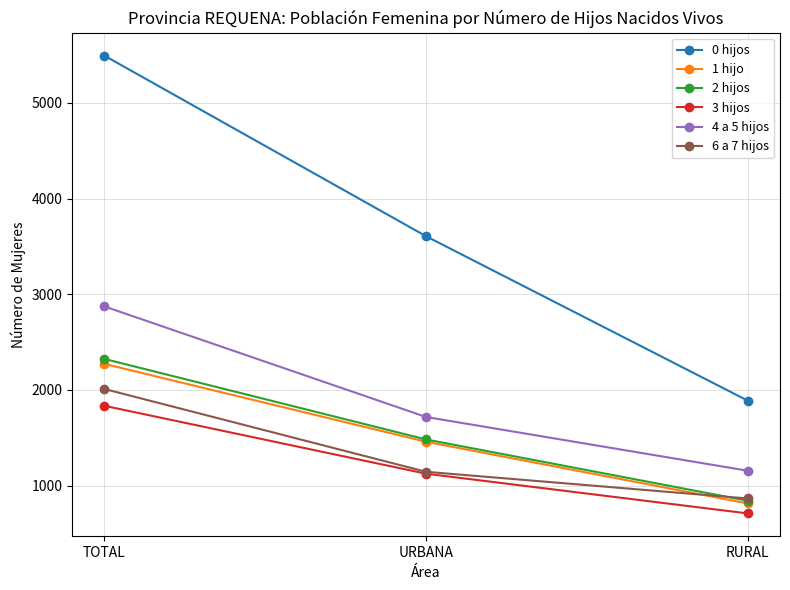

Is it true that 3 hijos equals 2499 at TOTAL?

False